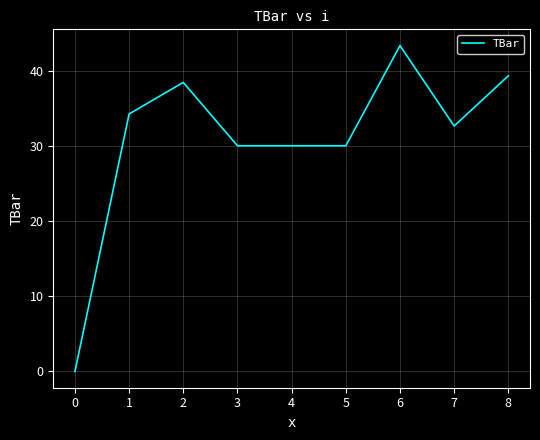

The chart shows a value of 51.1 at 5. True or false?

False